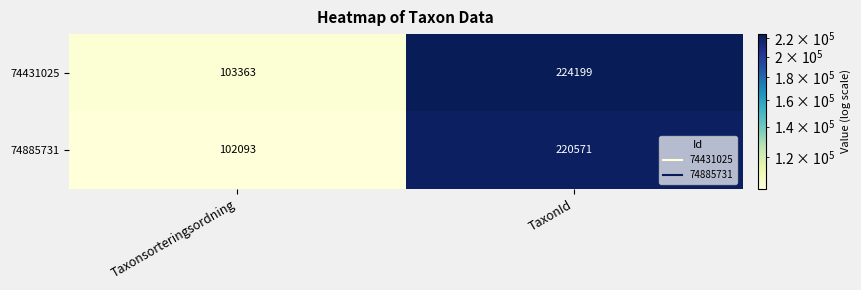

What value does the 74431025 series have at TaxonId, to the nearest 50?

224200